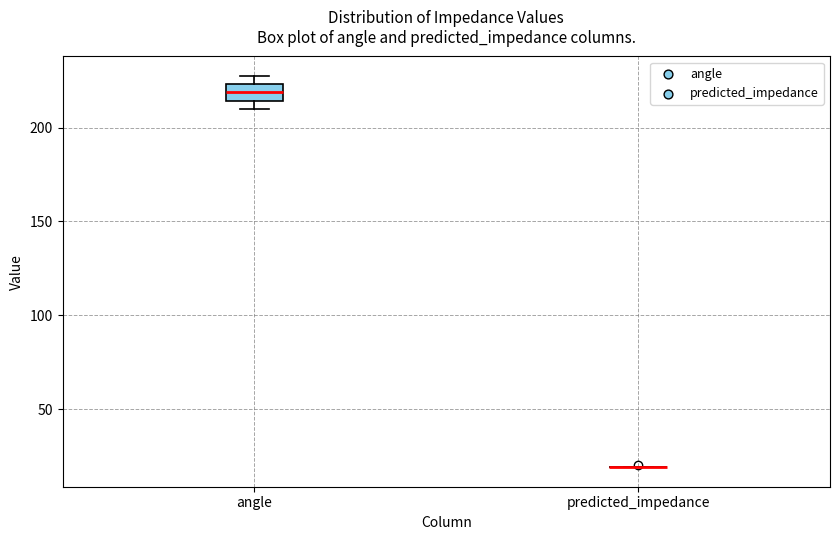

Reading left to right, transcribe this box plot: for each box, give where its median line is, the range the box spans, and where its two whiskers end, as read against the y-axis. The values are not printed on the chart, so give them approximately, as read against the axis.

angle: median 220, box 215 to 225, whiskers 210 to 225 (just above the box's upper edge)
predicted_impedance: box collapsed to a line at 20, whiskers 20 to 20